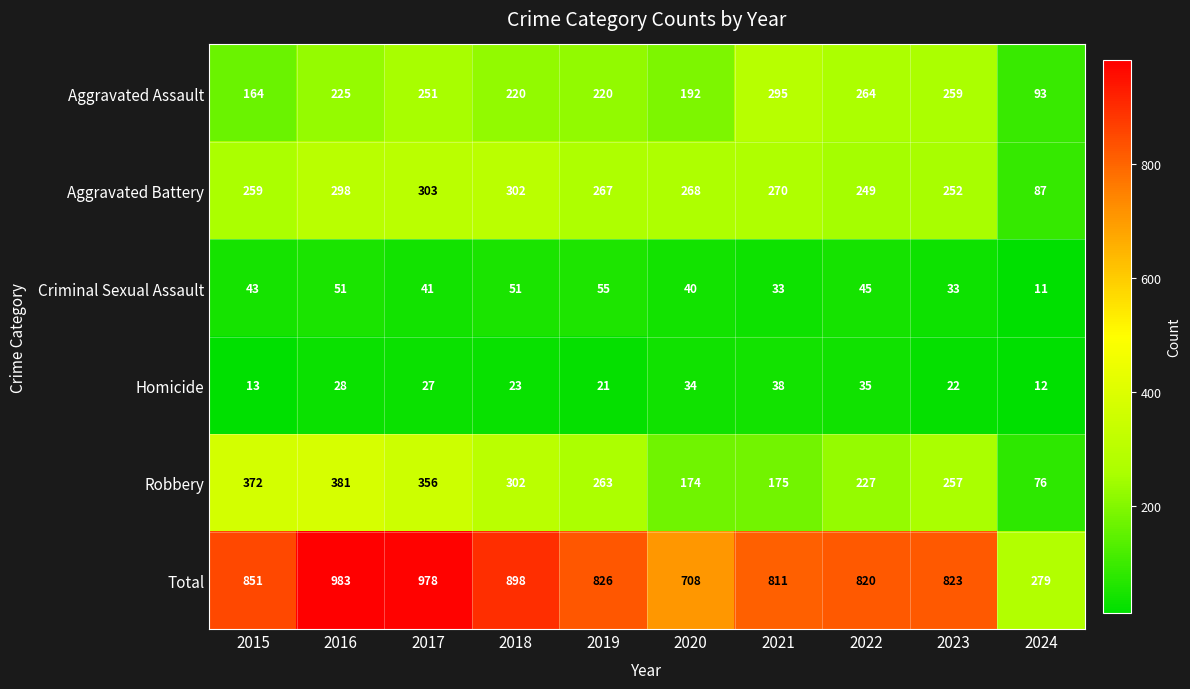

Between 2021 and 2023, which series saw the biggest shift?

Robbery